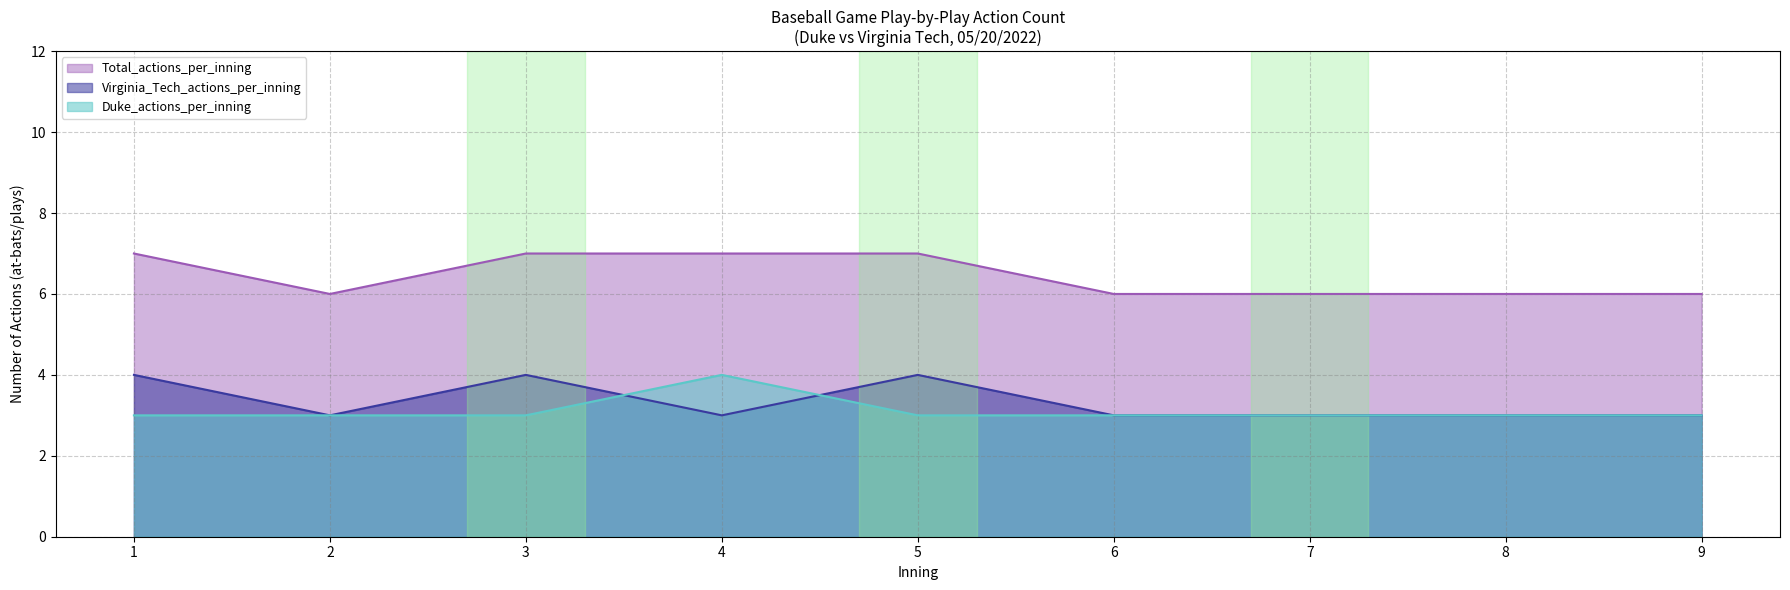

Which series has the widest spread of values?

Duke_actions_per_inning